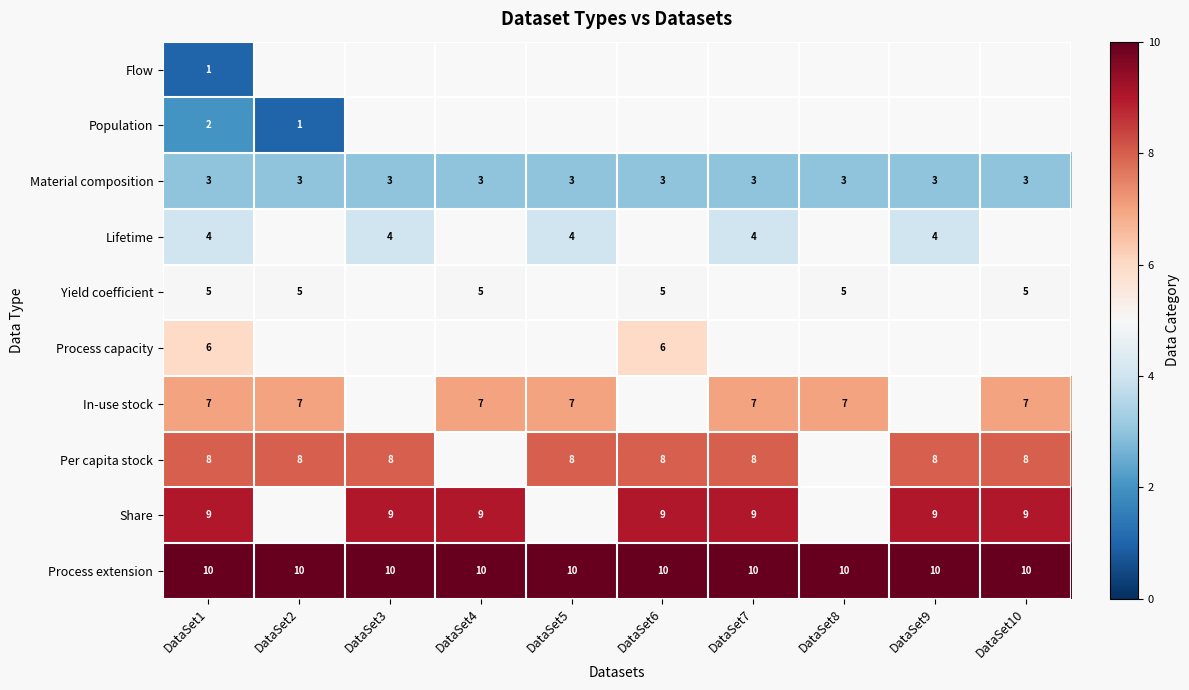

The Material composition series shows 3 at DataSet10. True or false?

True